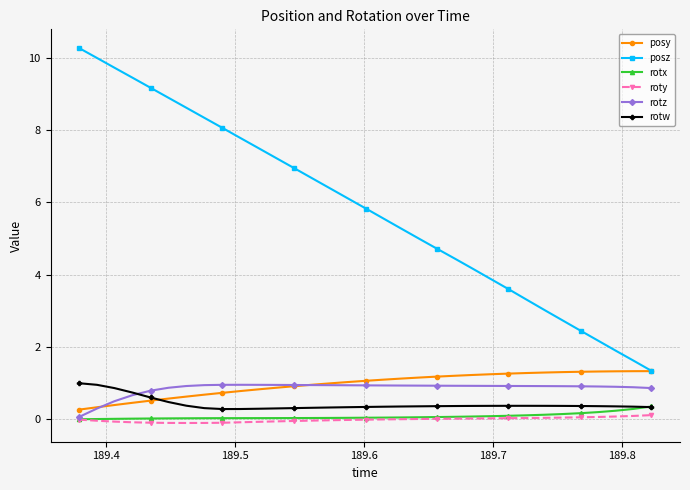

What are all the series names shown in the legend?

posy, posz, rotx, roty, rotz, rotw